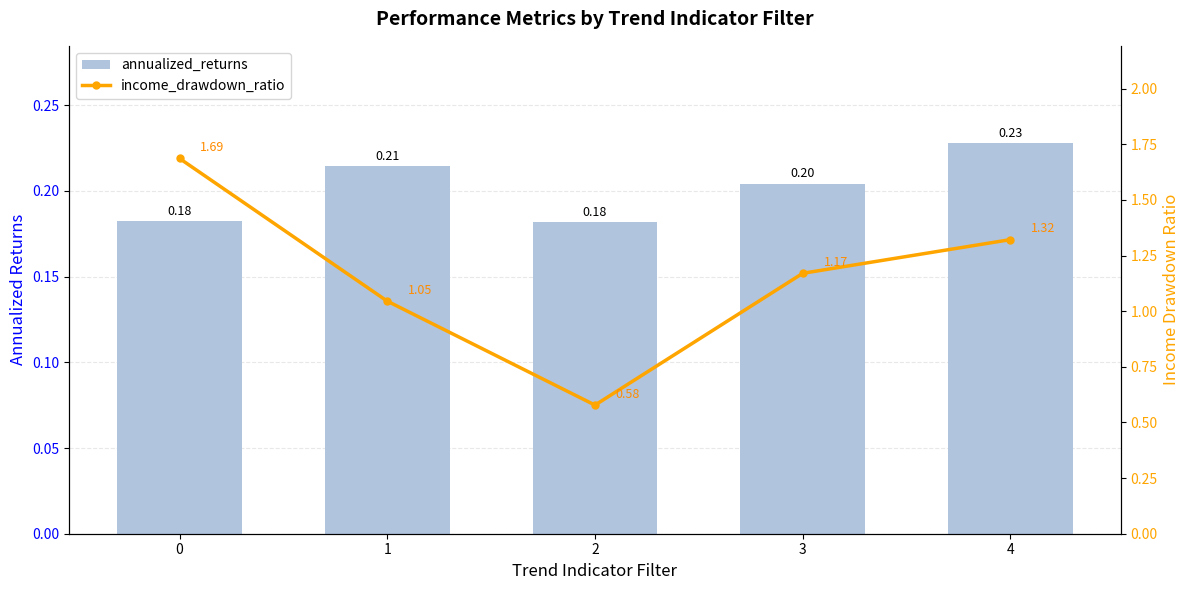

What is the minimum value shown in the chart?

0.2